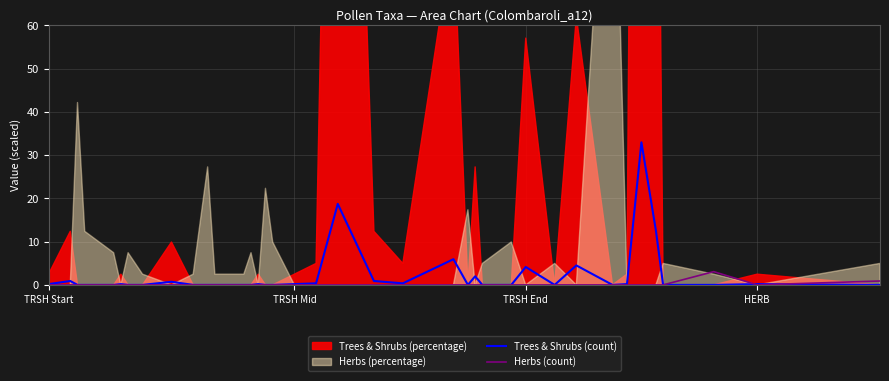

The value of Trees & Shrubs (count) at TRSH End is 4.1. True or false?

True